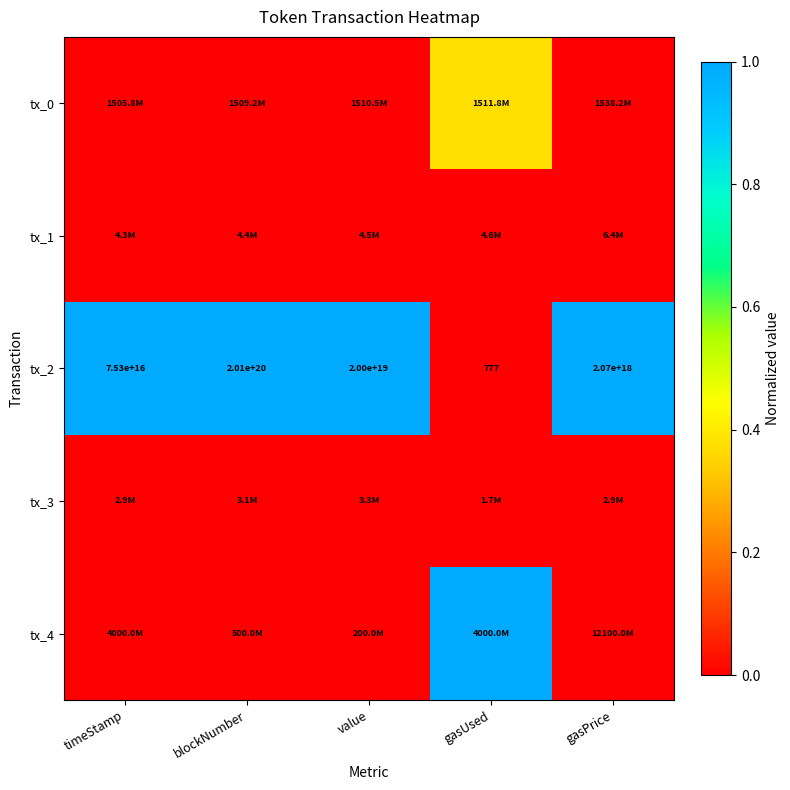

Which category has the highest value in the tx_2 series?

blockNumber